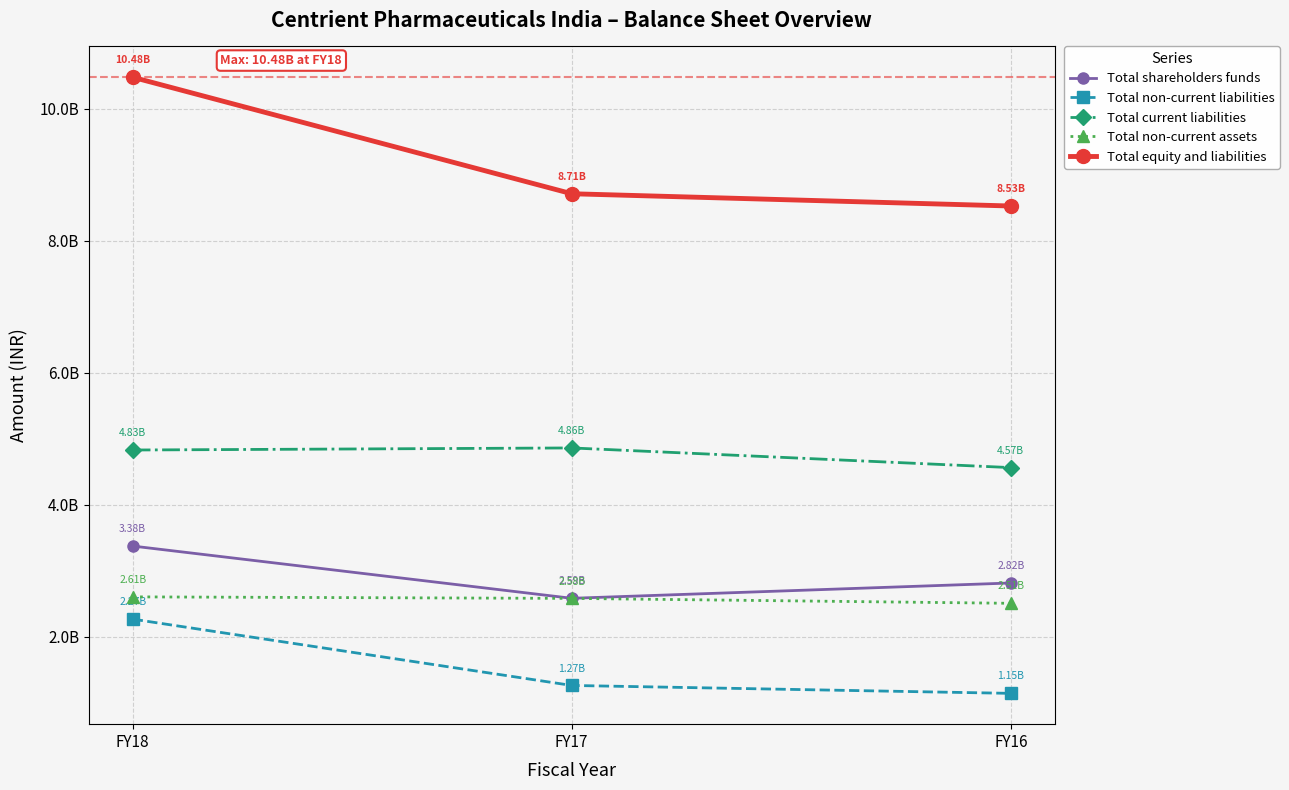

Is this an area chart (filled region under the line)?

No